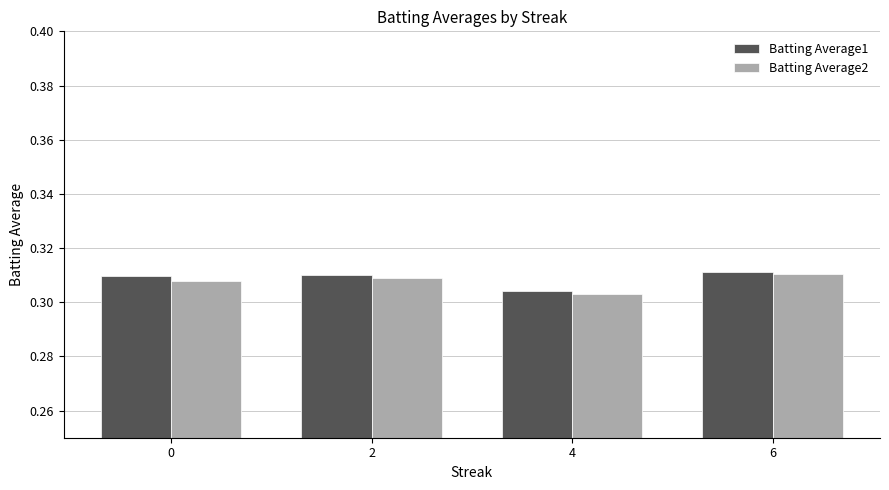

How many Batting Average2 values are between 0 and 1?

4